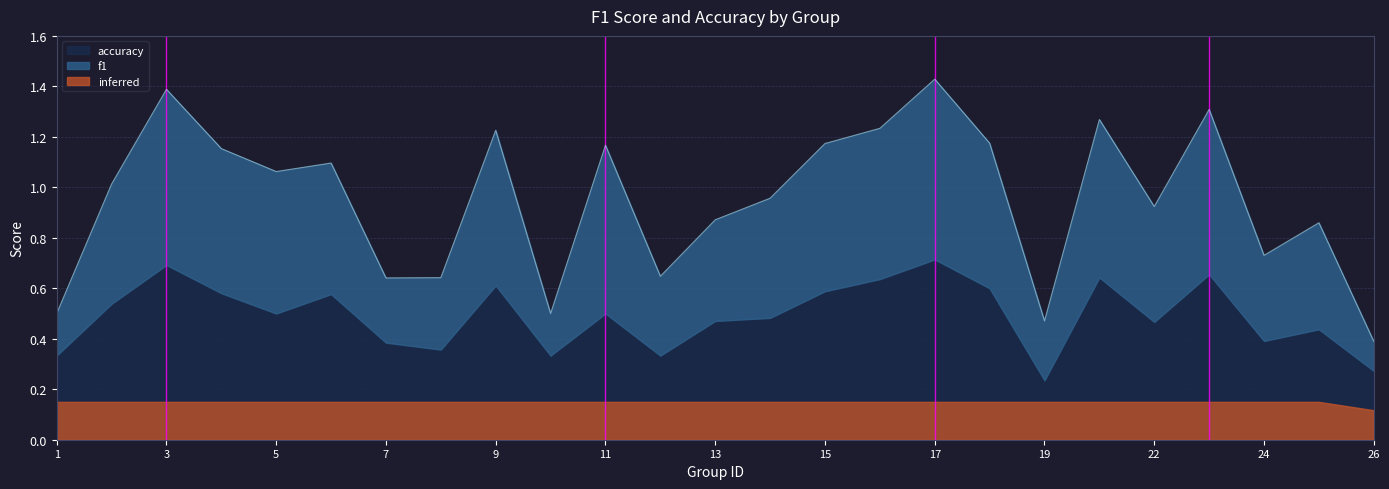

What value does the data have at 7?

0.6